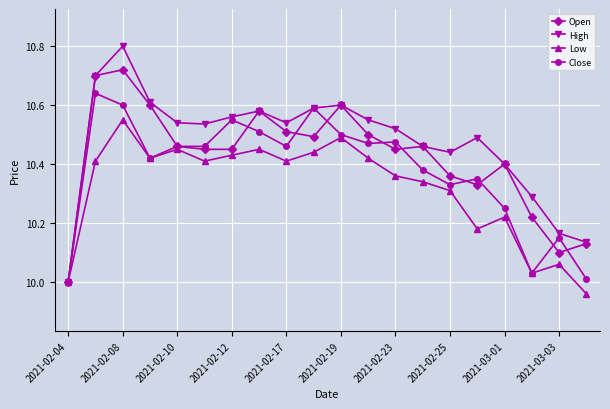

Rank the series by their maximum value, from lowest to highest.

Low, Close, Open, High